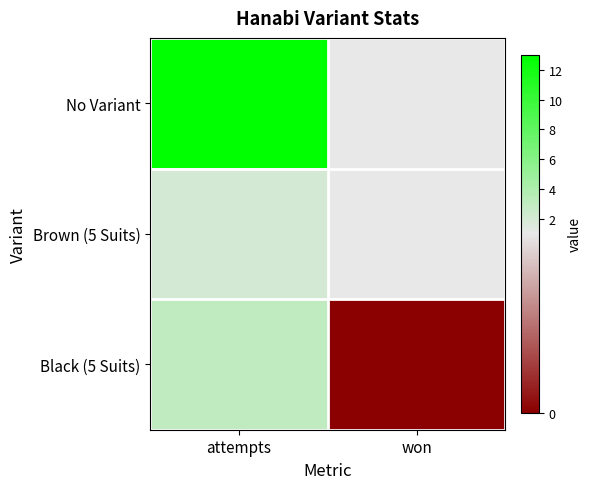

Rank the series at attempts from lowest to highest value.

Brown (5 Suits), Black (5 Suits), No Variant